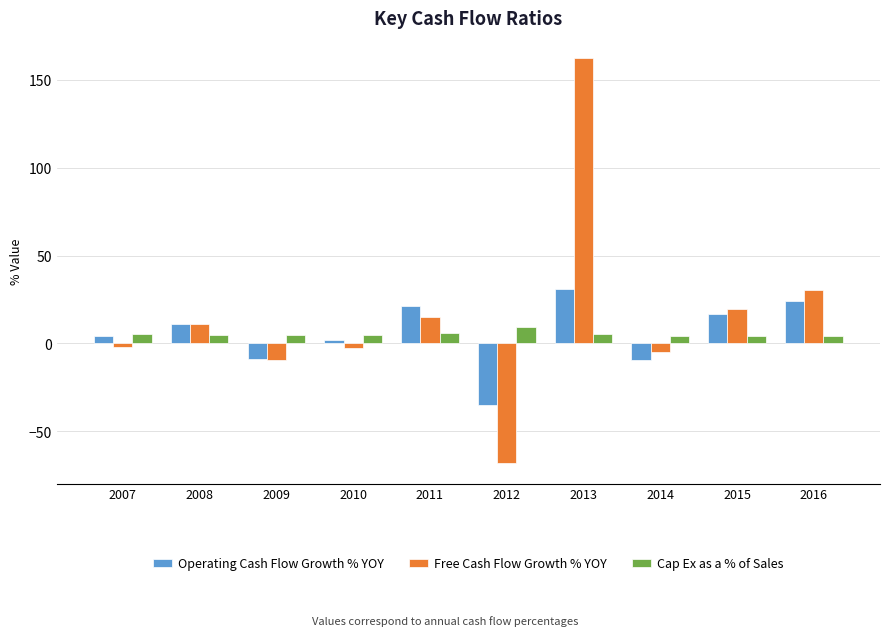

The value of Operating Cash Flow Growth % YOY at 2010 is 2.0. True or false?

True